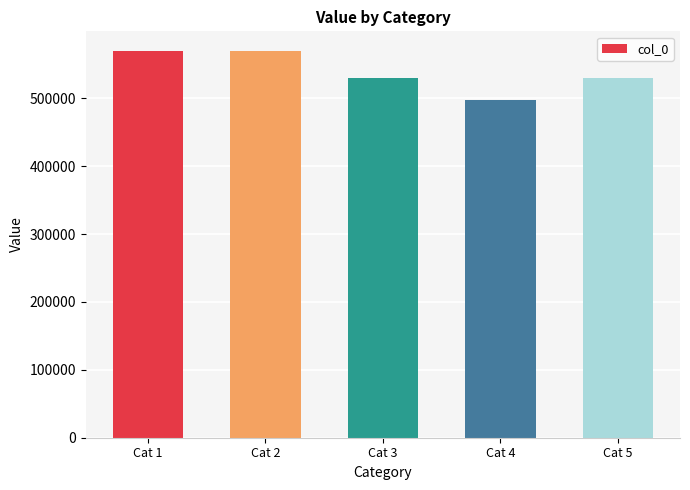

What is the ratio of the value at Cat 1 to the value at Cat 4?

1.1